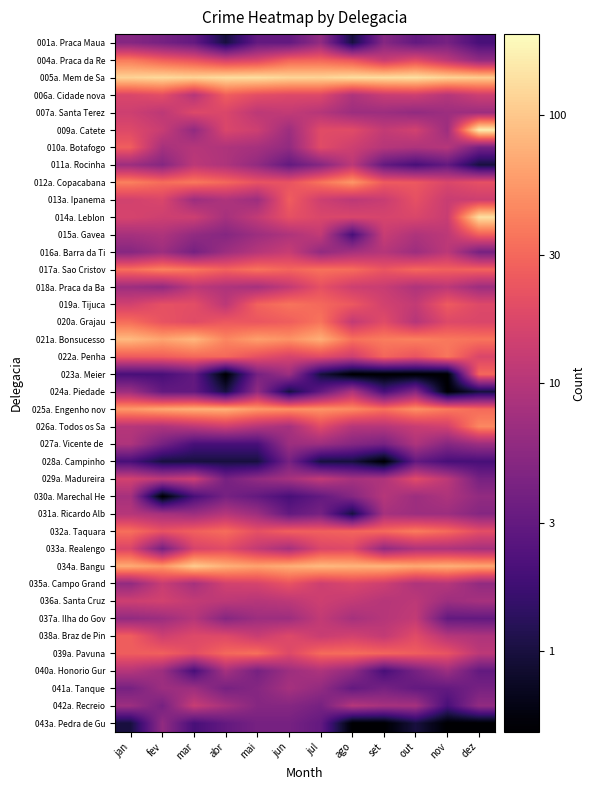

At nov, list the series in order from largest to smallest.

005a. Mem de Sa, 034a. Bangu, 025a. Engenho nov, 021a. Bonsucesso, 022a. Penha, 032a. Taquara, 017a. Sao Cristov, 019a. Tijuca, 039a. Pavuna, 020a. Grajau, 012a. Copacabana, 026a. Todos os Sa, 013a. Ipanema, 014a. Leblon, 004a. Praca da Re, 015a. Gavea, 016a. Barra da Ti, 018a. Praca da Ba, 029a. Madureira, 006a. Cidade nova, 010a. Botafogo, 035a. Campo Grand, 038a. Braz de Pin, 030a. Marechal He, 033a. Realengo, 007a. Santa Terez, 009a. Catete, 031a. Ricardo Alb, 036a. Santa Cruz, 040a. Honorio Gur, 027a. Vicente de, 001a. Praca Maua, 011a. Rocinha, 037a. Ilha do Gov, 041a. Tanque, 028a. Campinho, 042a. Recreio, 023a. Meier, 024a. Piedade, 043a. Pedra de Gu